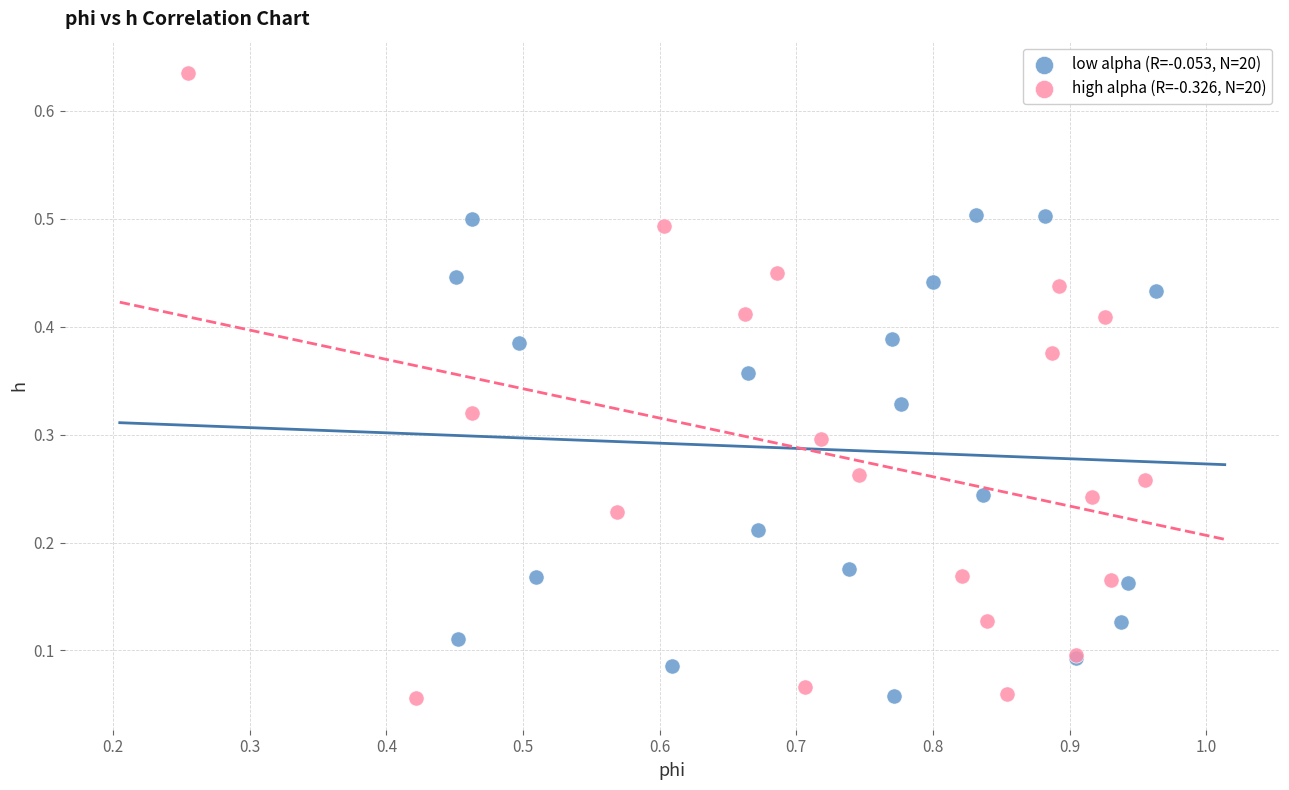

Which series contains the highest Y value?

high alpha (R=-0.326, N=20)